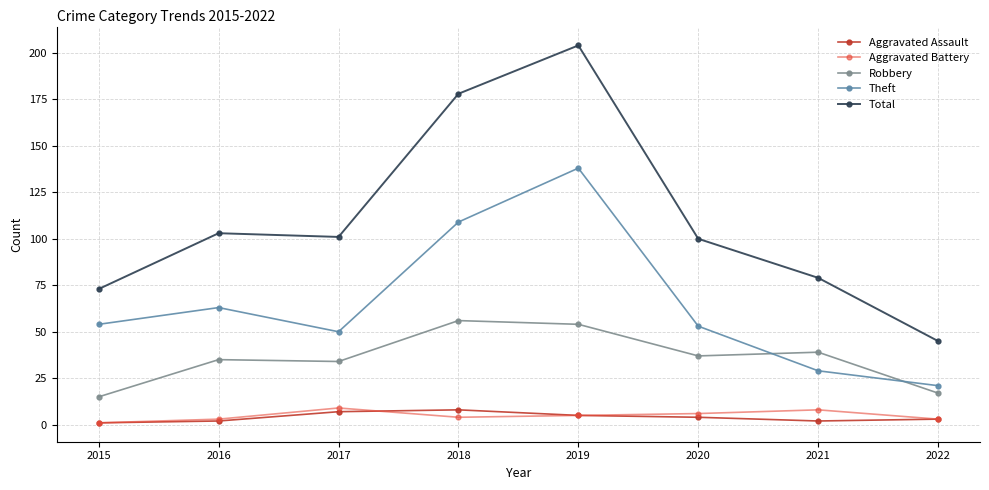

Where is the first local minimum for Theft?

2017